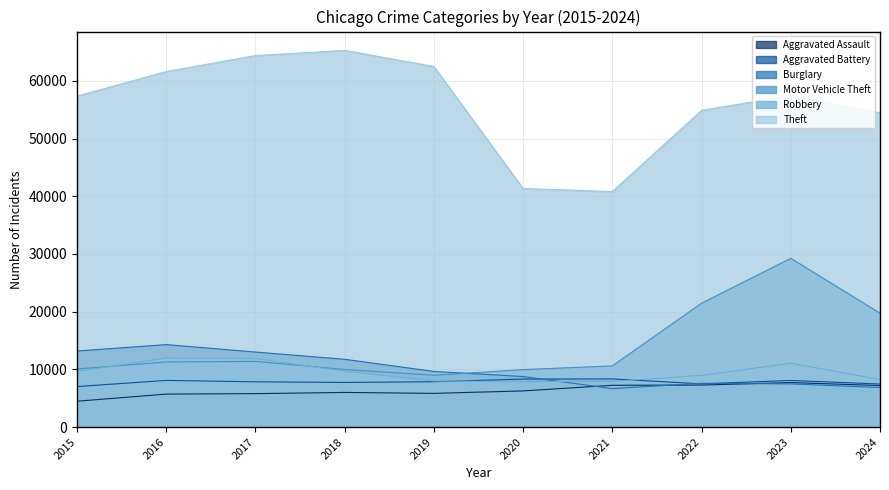

True or false: Aggravated Battery and Motor Vehicle Theft cross at least once.

False